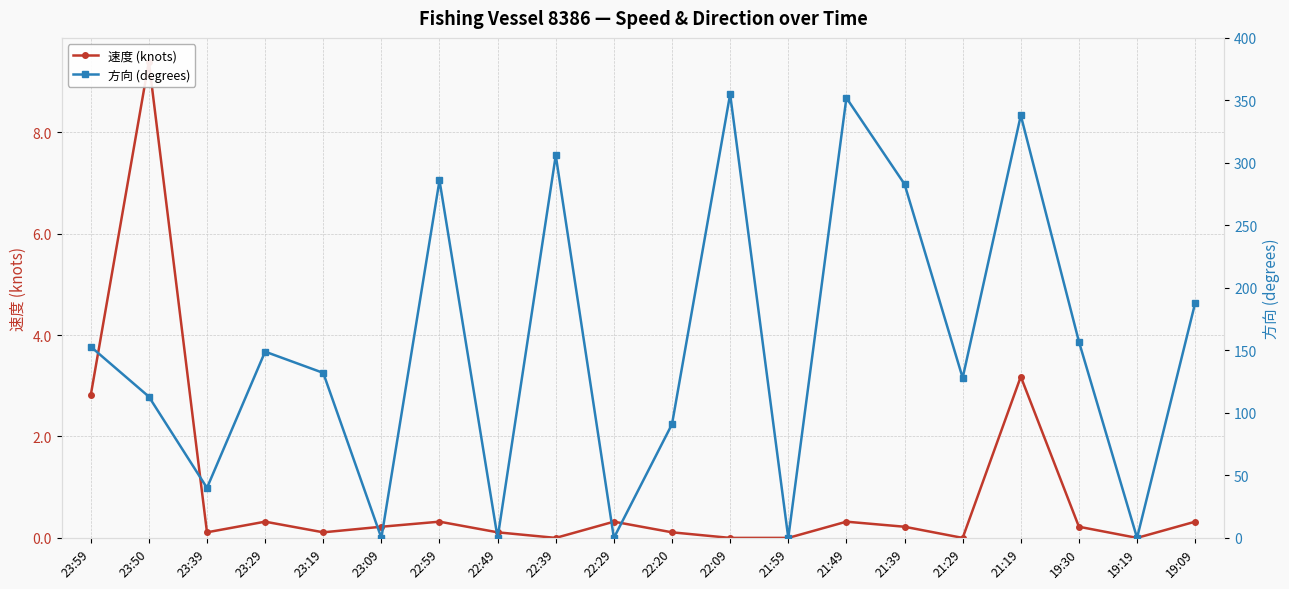

True or false: 速度 (knots) has more than 1 points higher than both neighbors.

True